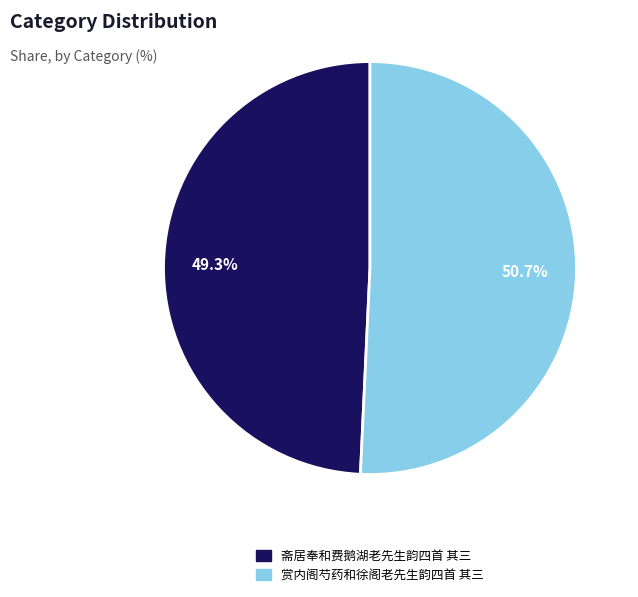

The 斋居奉和费鹅湖老先生韵四首 其三 slice represents 62% of the pie. True or false?

False